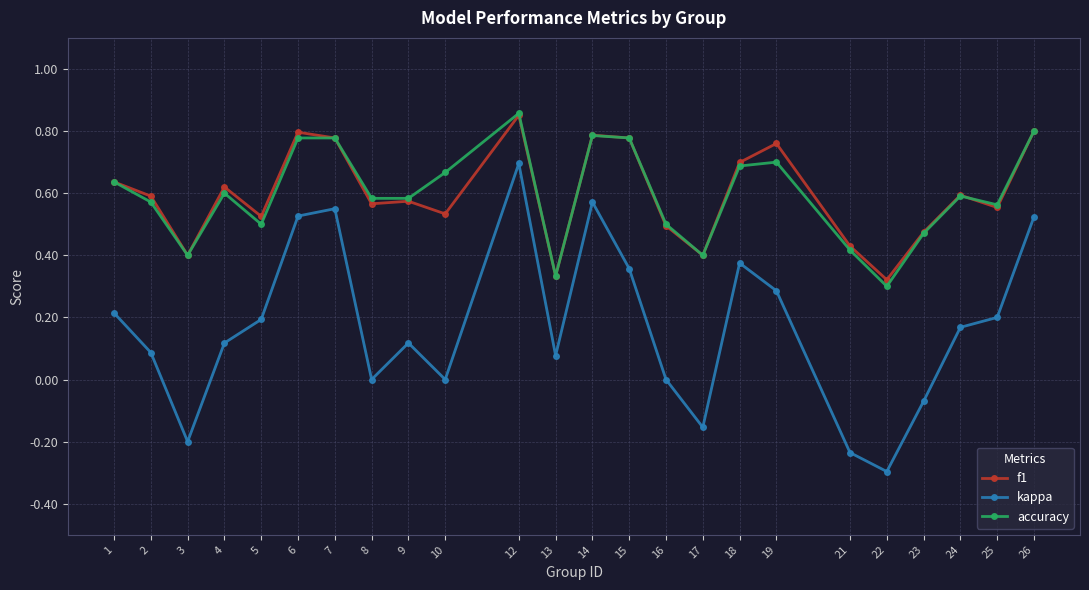

Which category has the highest value in the accuracy series?

12